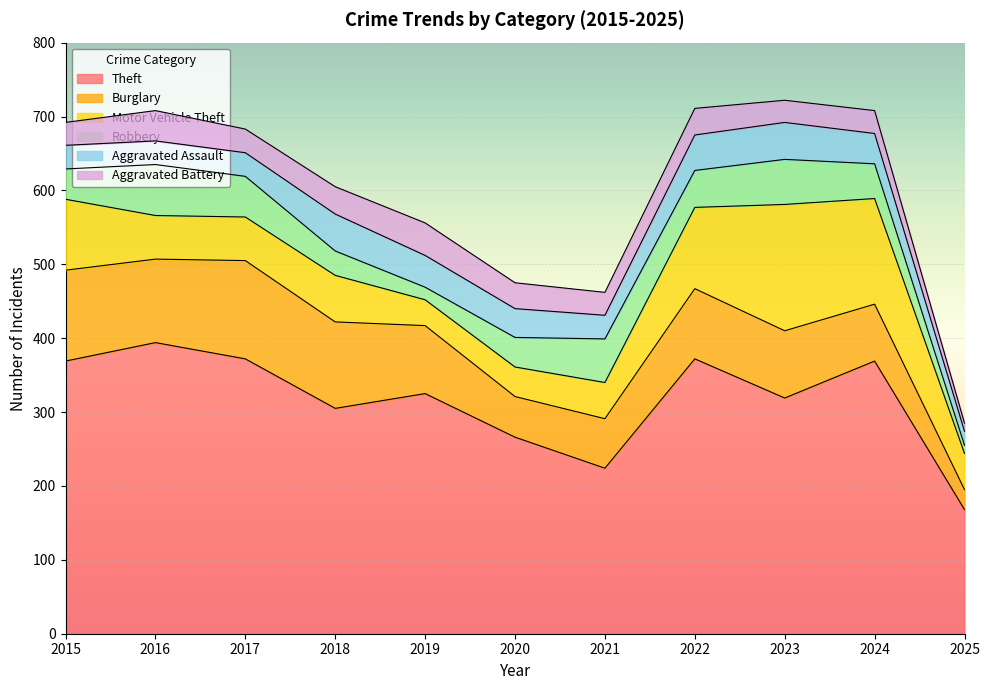

List the labels in order of Burglary value, smallest first.

2025, 2020, 2021, 2024, 2023, 2019, 2022, 2016, 2018, 2015, 2017